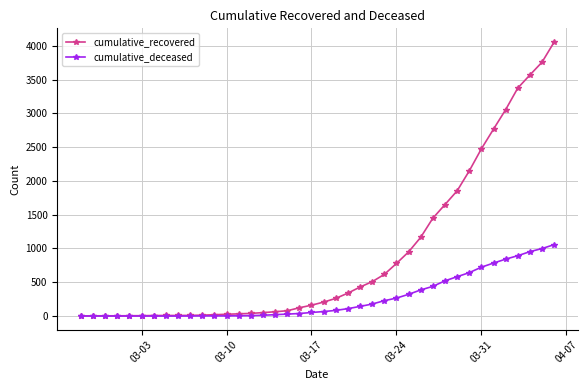

Which series has the largest total across all categories?

cumulative_recovered